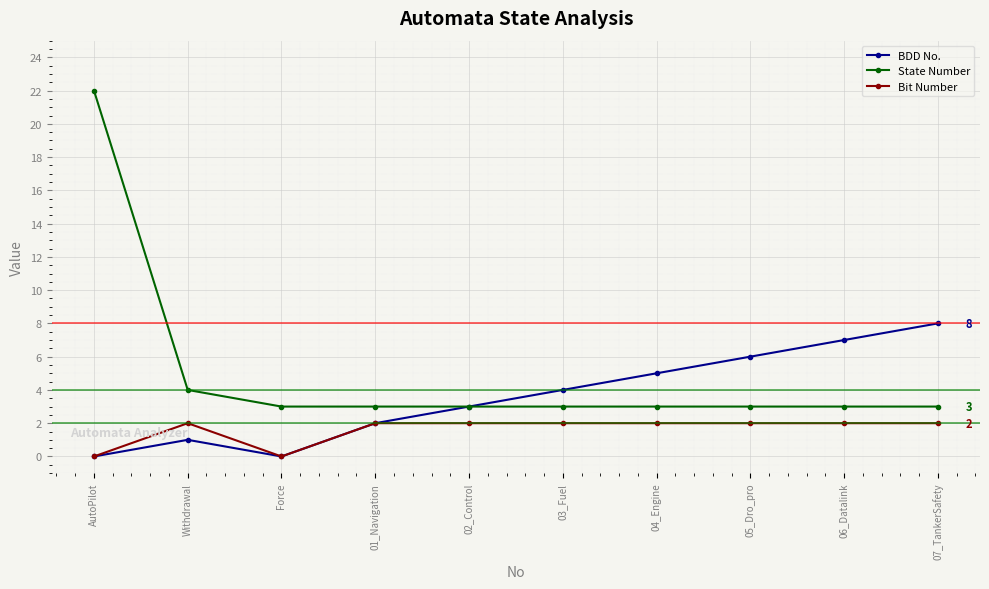

How many lines are shown in the chart?

3